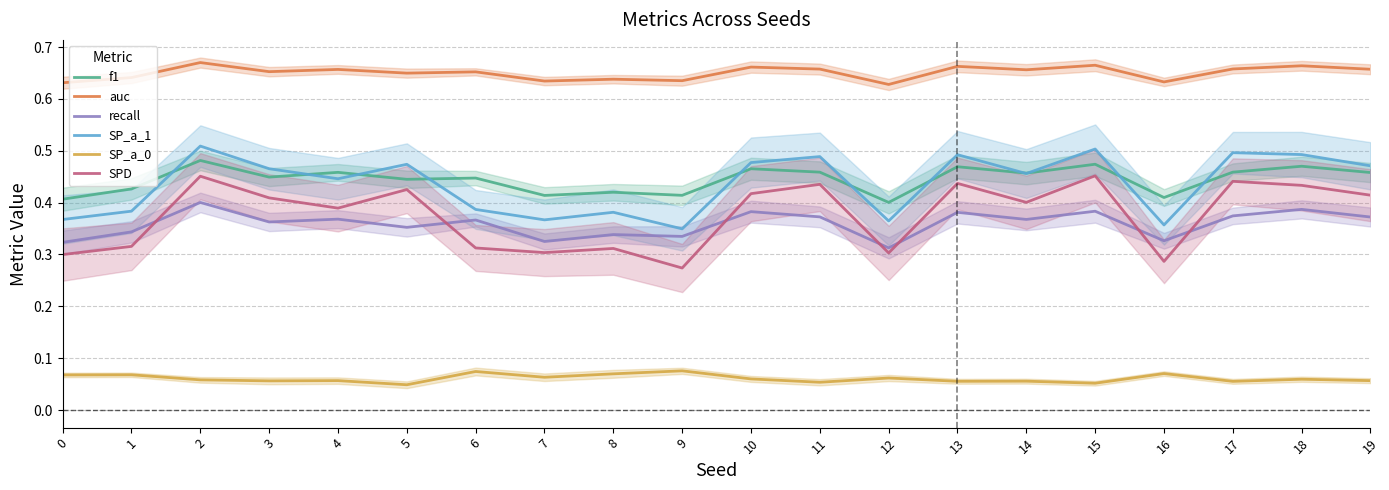

What is the maximum value shown in the chart?

0.7